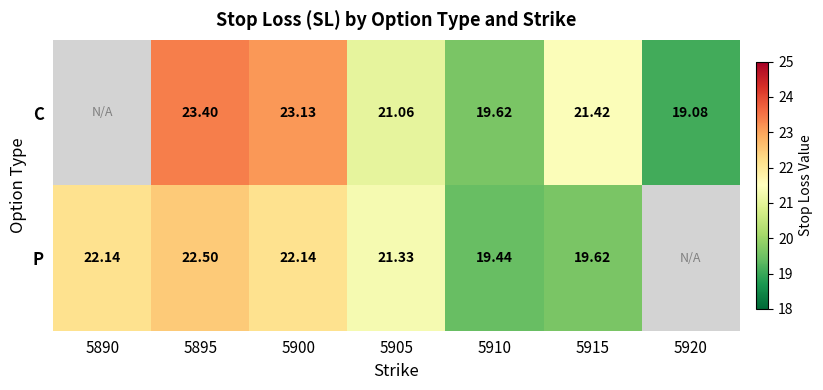

What is the spread (max minus min) of values at 5910?

0.2